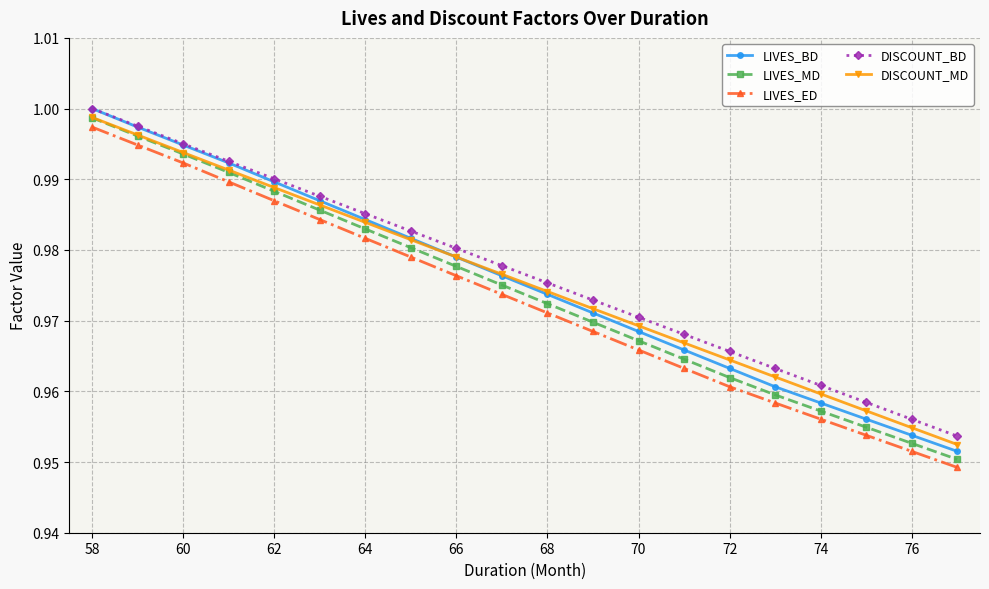

True or false: DISCOUNT_BD and LIVES_ED cross at least once.

False